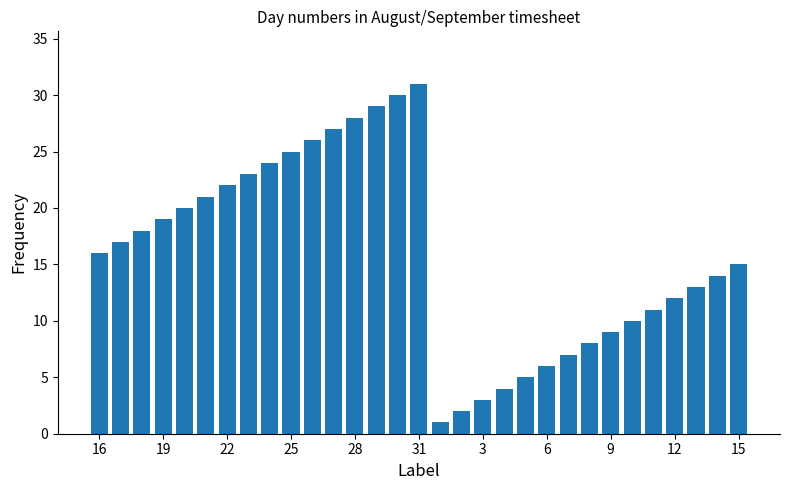

How many categories are shown in the chart?

31